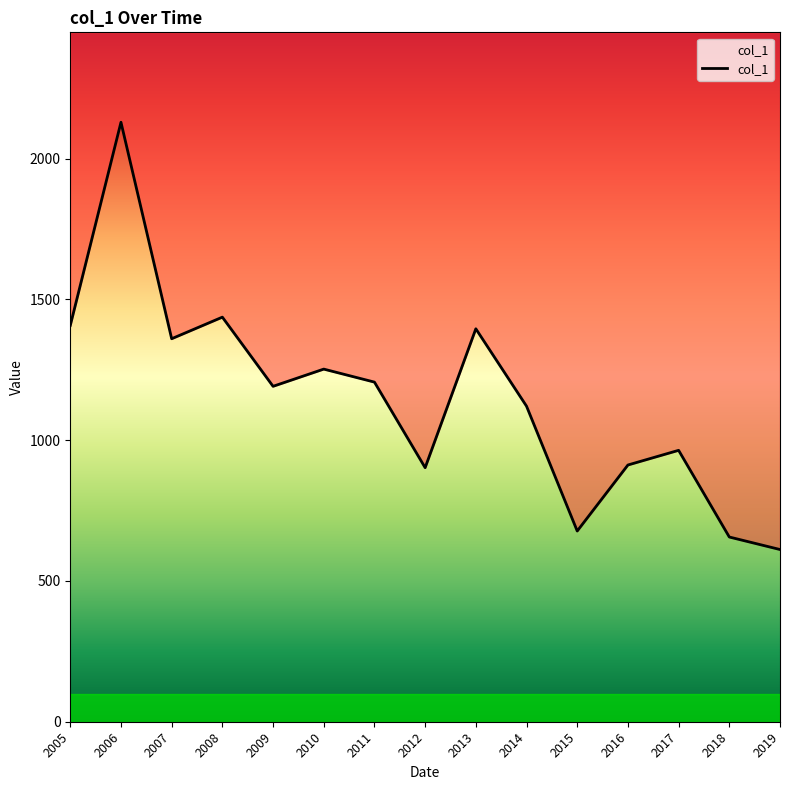

At which label does the data first exceed 1191?

2005